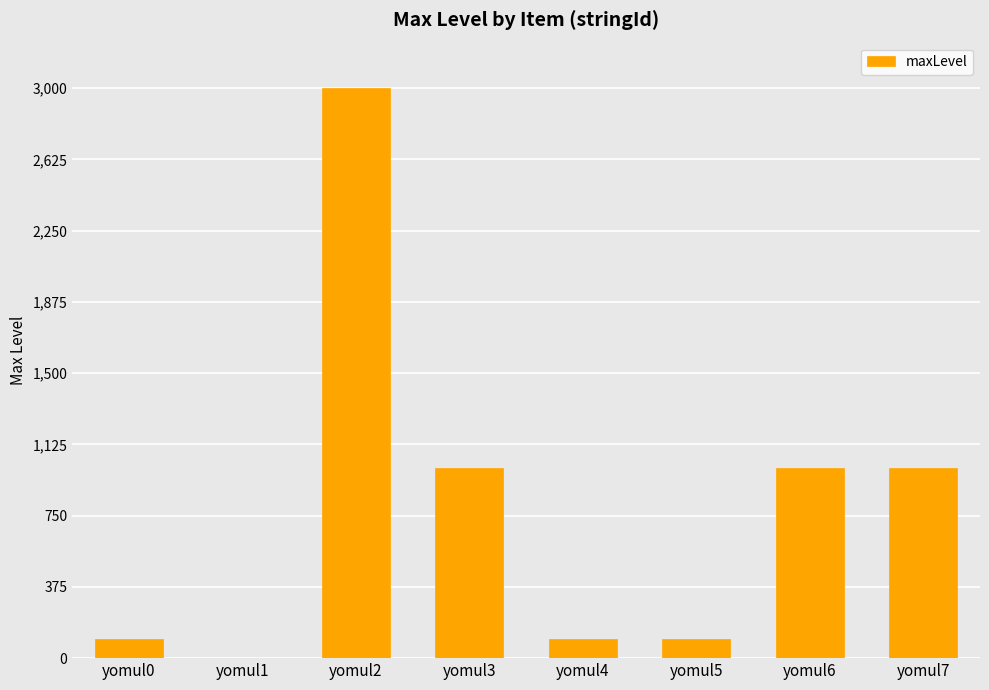

The value at yomul2 is 4630. True or false?

False